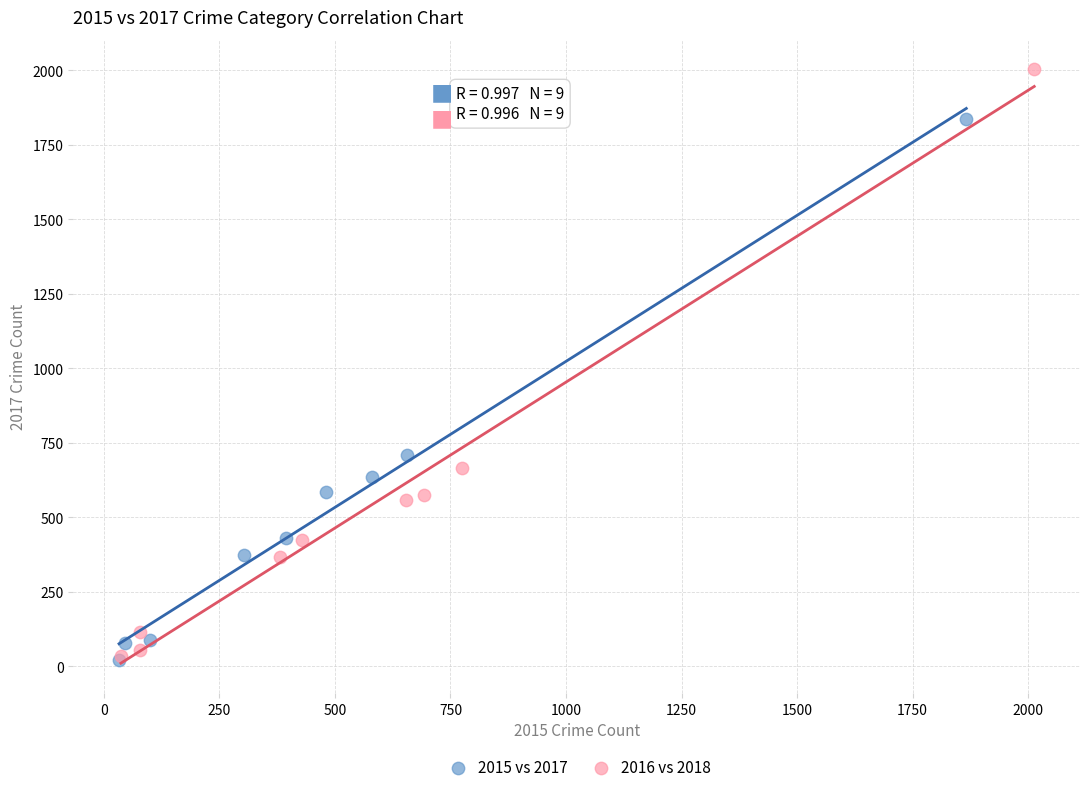

Which series has the widest spread of Y values?

2016 vs 2018